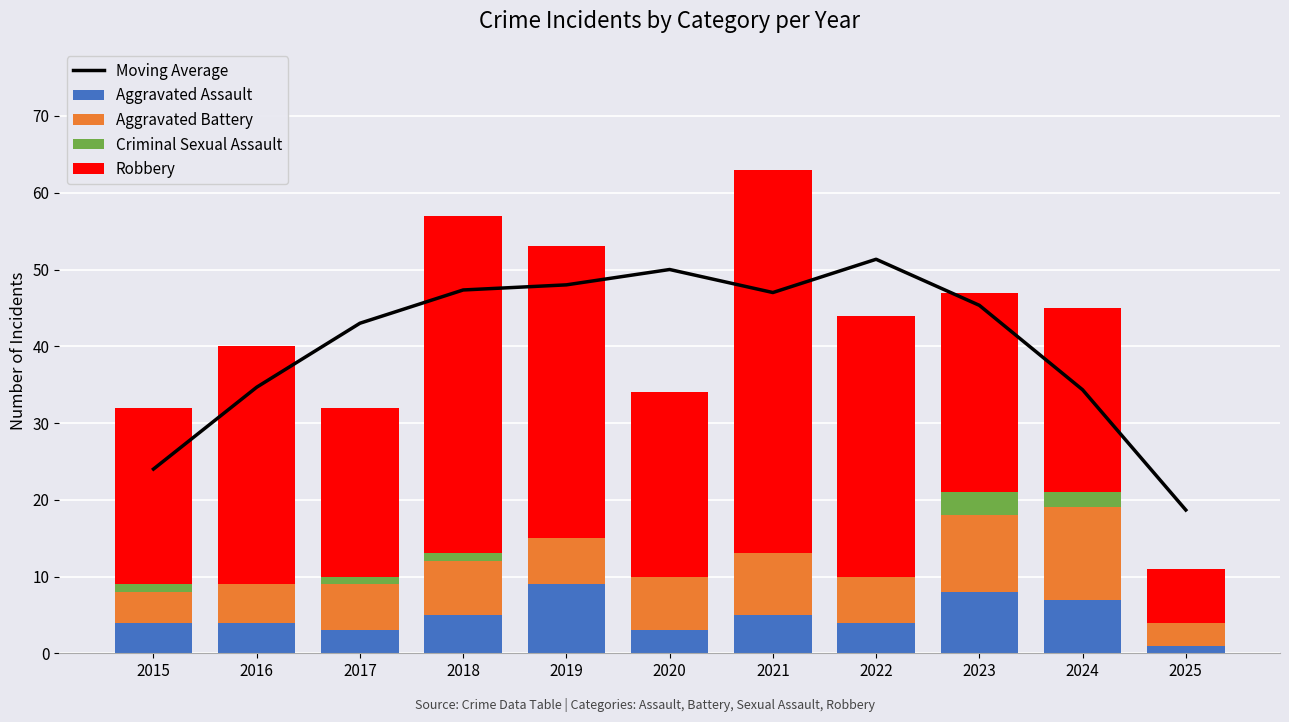

What is the difference between the maximum and minimum values in the Robbery series?

43.0